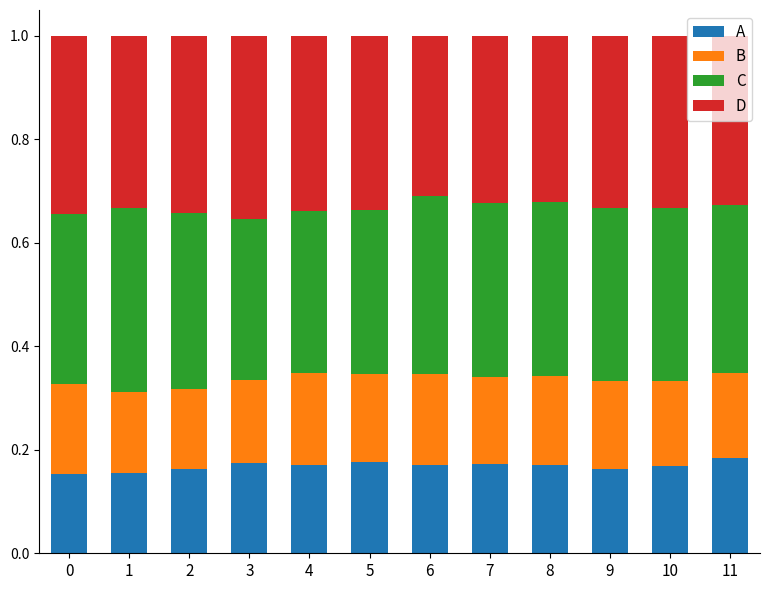

What are all the series names shown in the legend?

A, B, C, D